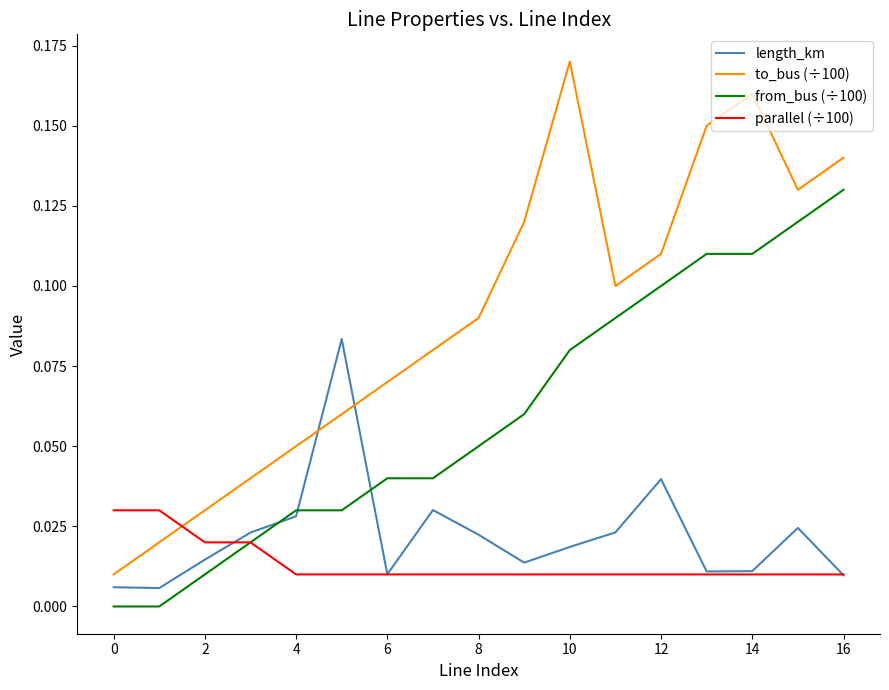

What are all the series names shown in the legend?

length_km, to_bus (÷100), from_bus (÷100), parallel (÷100)